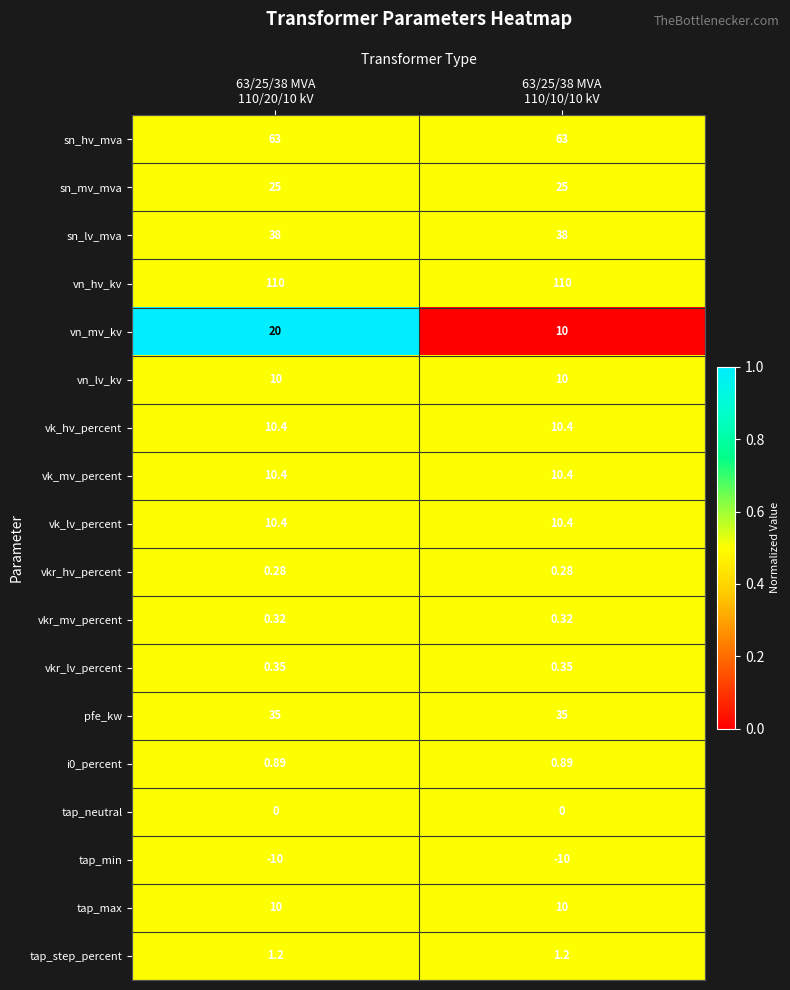

Which series has the largest range (max minus min)?

vn_mv_kv